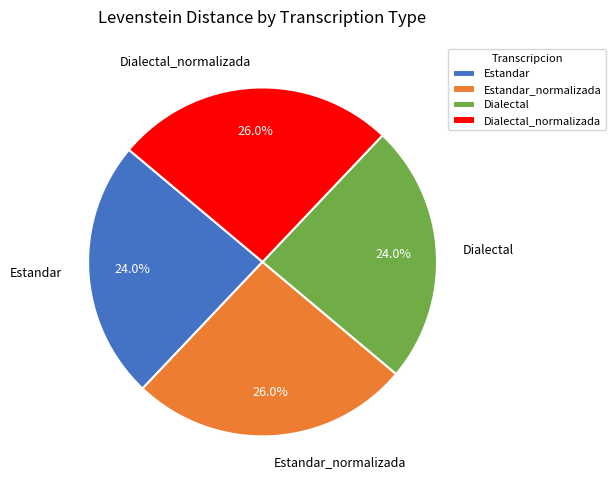

To the nearest percent, what percentage of the pie is Dialectal?

24%